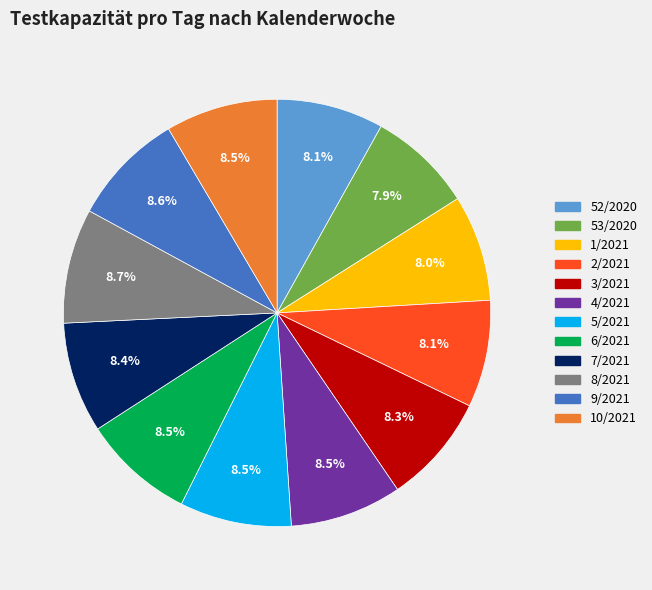

Do 52/2020 and 3/2021 together represent more than half of the pie?

No